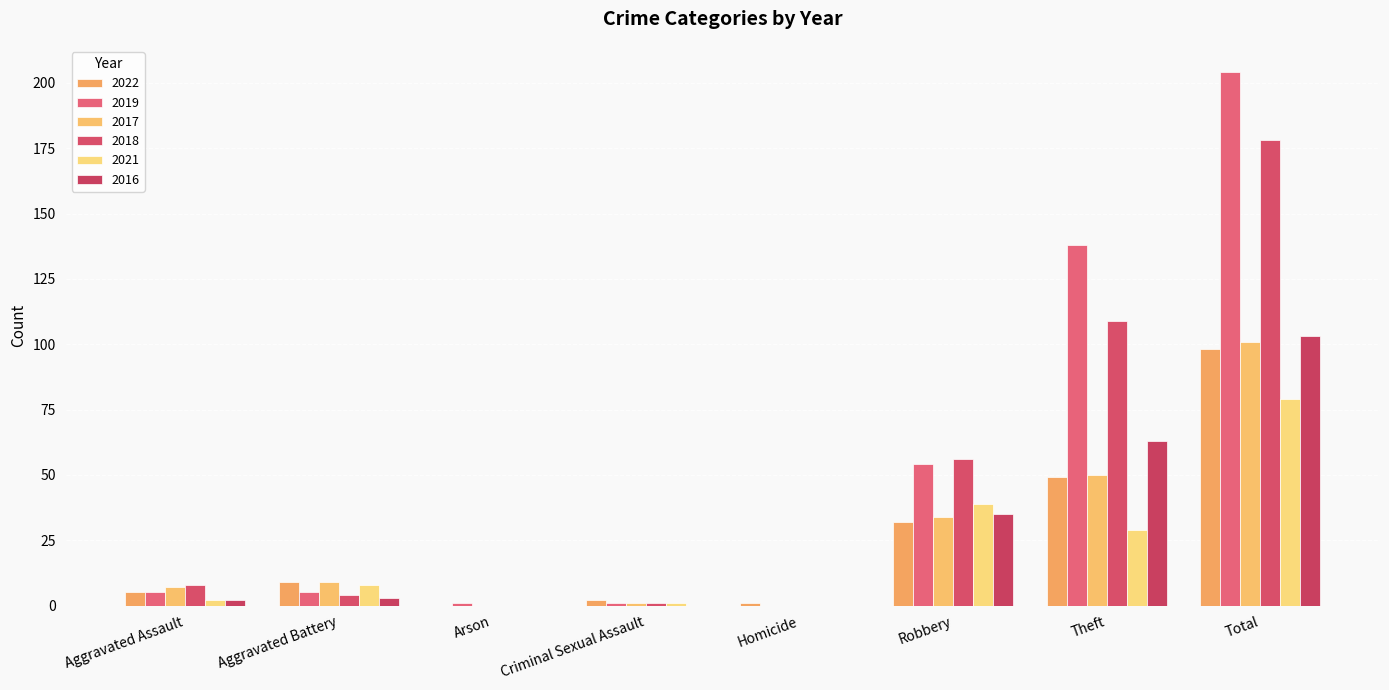

Reading right to left, extract all data points from this chart.

2022: Total=98	Theft=49	Robbery=32	Homicide=1	Criminal Sexual Assault=2	Arson=0	Aggravated Battery=9	Aggravated Assault=5
2019: Total=204	Theft=138	Robbery=54	Homicide=0	Criminal Sexual Assault=1	Arson=1	Aggravated Battery=5	Aggravated Assault=5
2017: Total=101	Theft=50	Robbery=34	Homicide=0	Criminal Sexual Assault=1	Arson=0	Aggravated Battery=9	Aggravated Assault=7
2018: Total=178	Theft=109	Robbery=56	Homicide=0	Criminal Sexual Assault=1	Arson=0	Aggravated Battery=4	Aggravated Assault=8
2021: Total=79	Theft=29	Robbery=39	Homicide=0	Criminal Sexual Assault=1	Arson=0	Aggravated Battery=8	Aggravated Assault=2
2016: Total=103	Theft=63	Robbery=35	Homicide=0	Criminal Sexual Assault=0	Arson=0	Aggravated Battery=3	Aggravated Assault=2